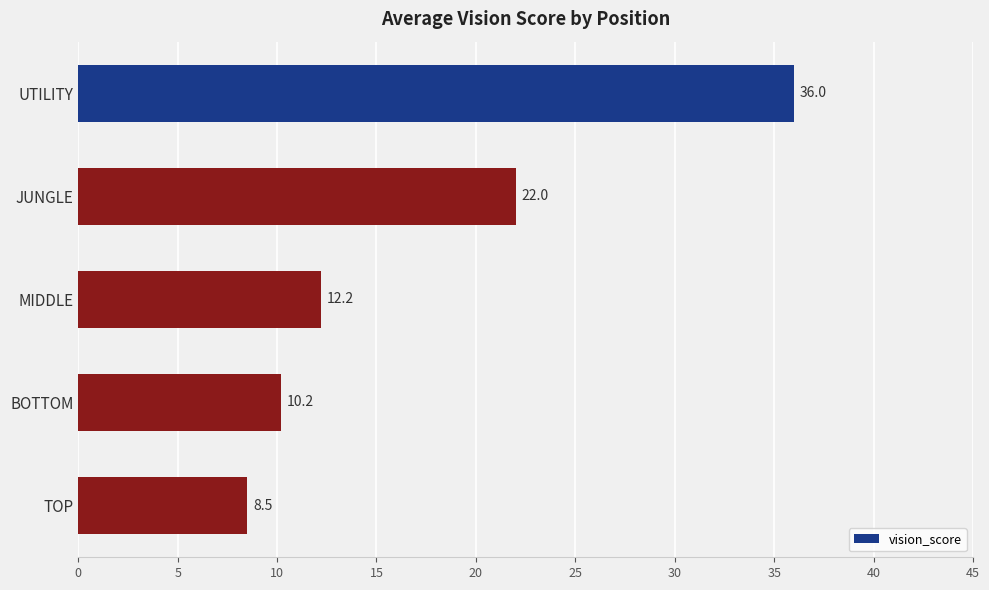

Reading top to bottom, transcribe all the data shown in this chart.

36.0	22.0	12.2	10.2	8.5